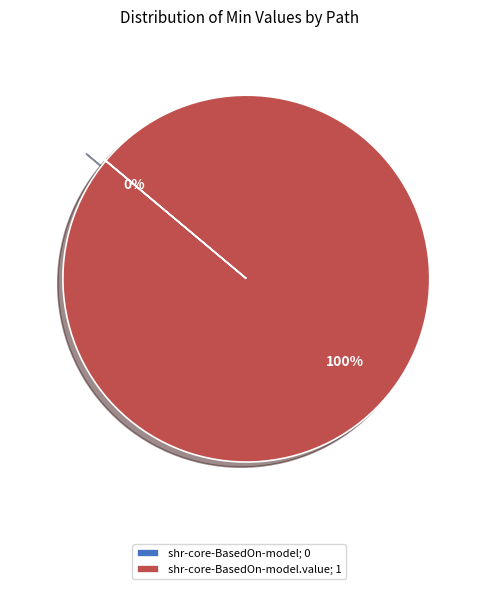

What percentage is the shr-core-BasedOn-model.value; 1 slice, to the nearest percent?

100%